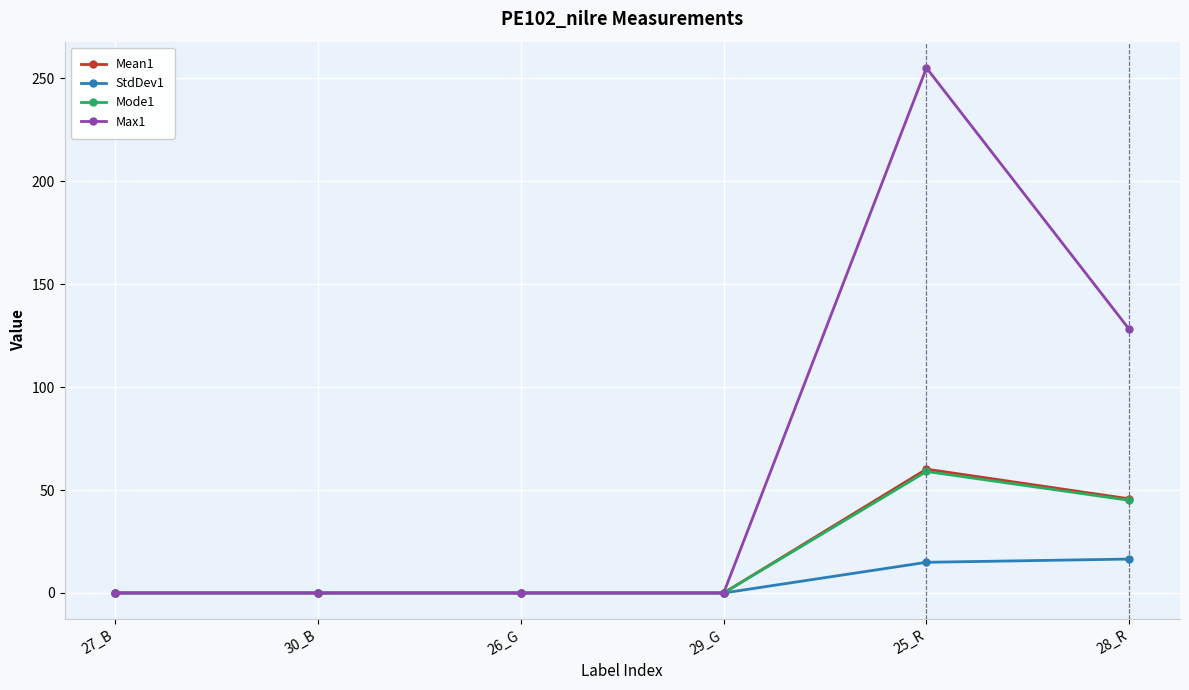

Which series has the largest total across all categories?

Max1